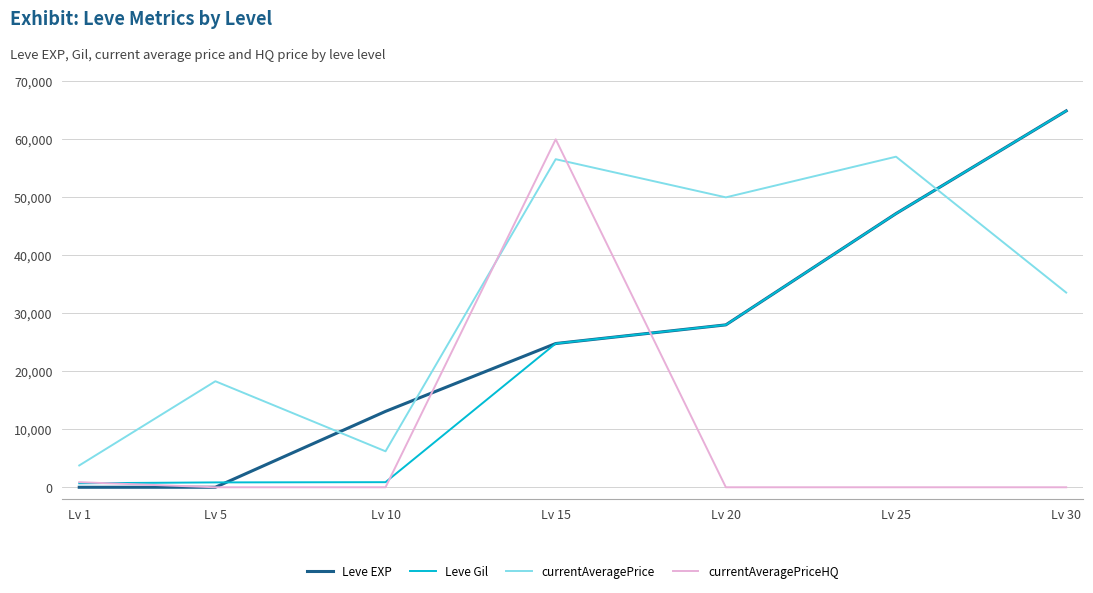

After their last crossing, which series has the higher values: Leve Gil or currentAveragePrice?

Leve Gil